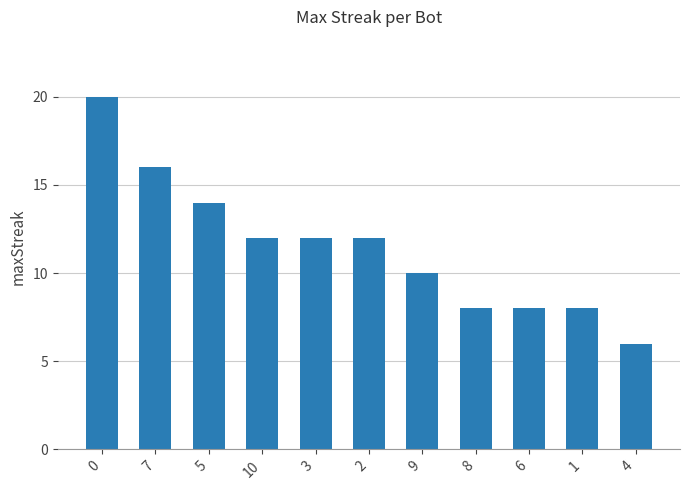

What is the label of the 8th bar from the left?

8